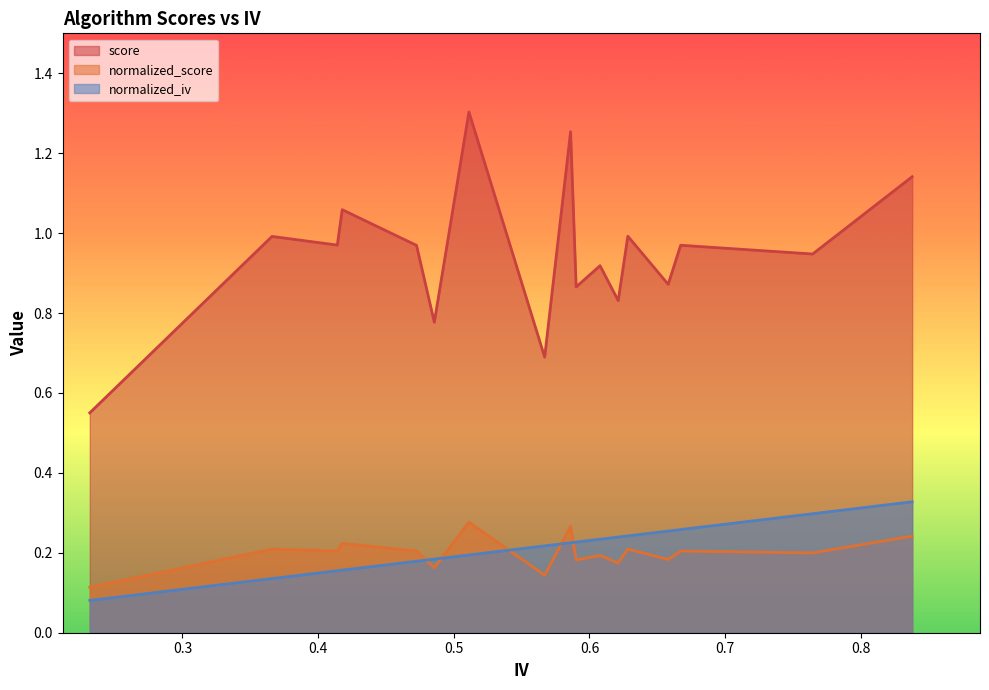

Where is score nearest to the value 0?

0.23167704407249257